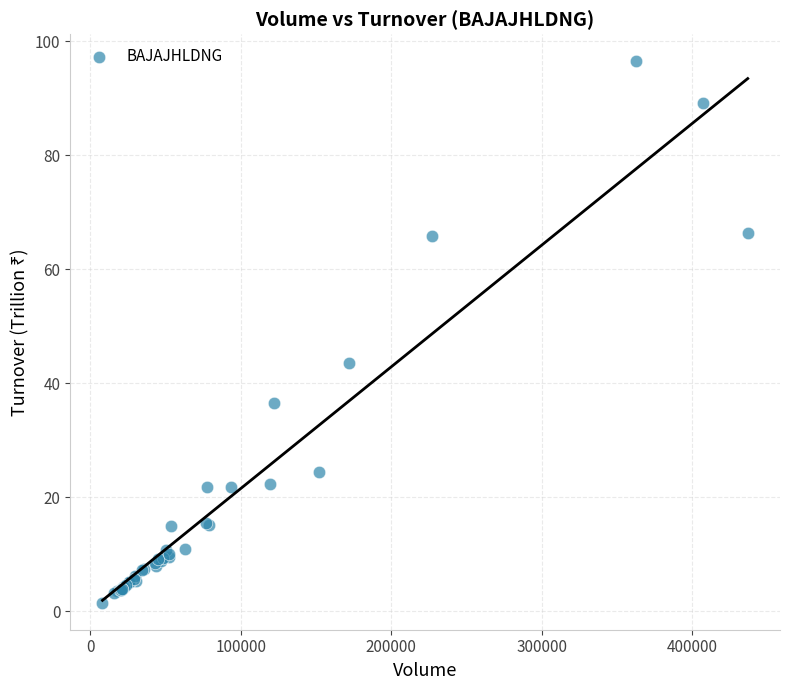

What Y value in the scatter plot is closest to 49?

43.6